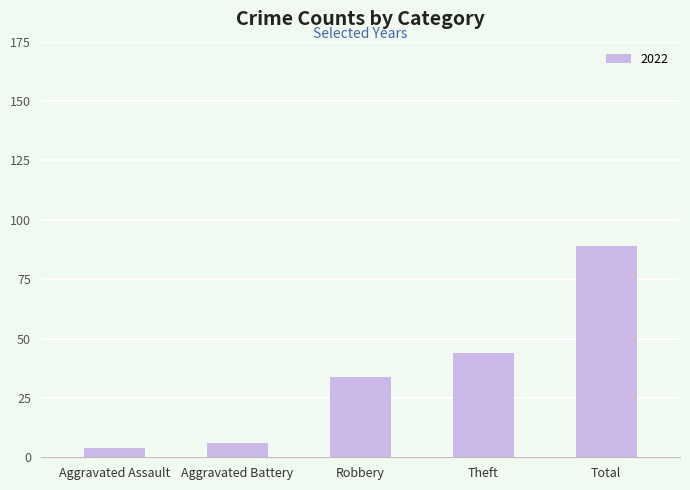

Reading left to right, extract all data points from this chart.

4	6	34	44	89